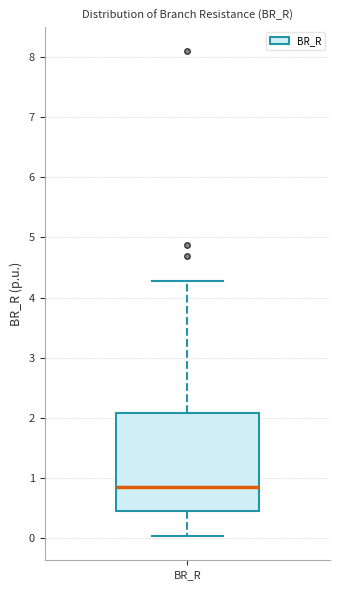

Transcribe this box plot: give where the median line is, the range the box spans, and where the two whiskers end, as read against the y-axis. The values are not printed on the chart, so give them approximately, as read against the axis.

median 0.9, box 0.5 to 2.1, whiskers 0.0 to 4.3